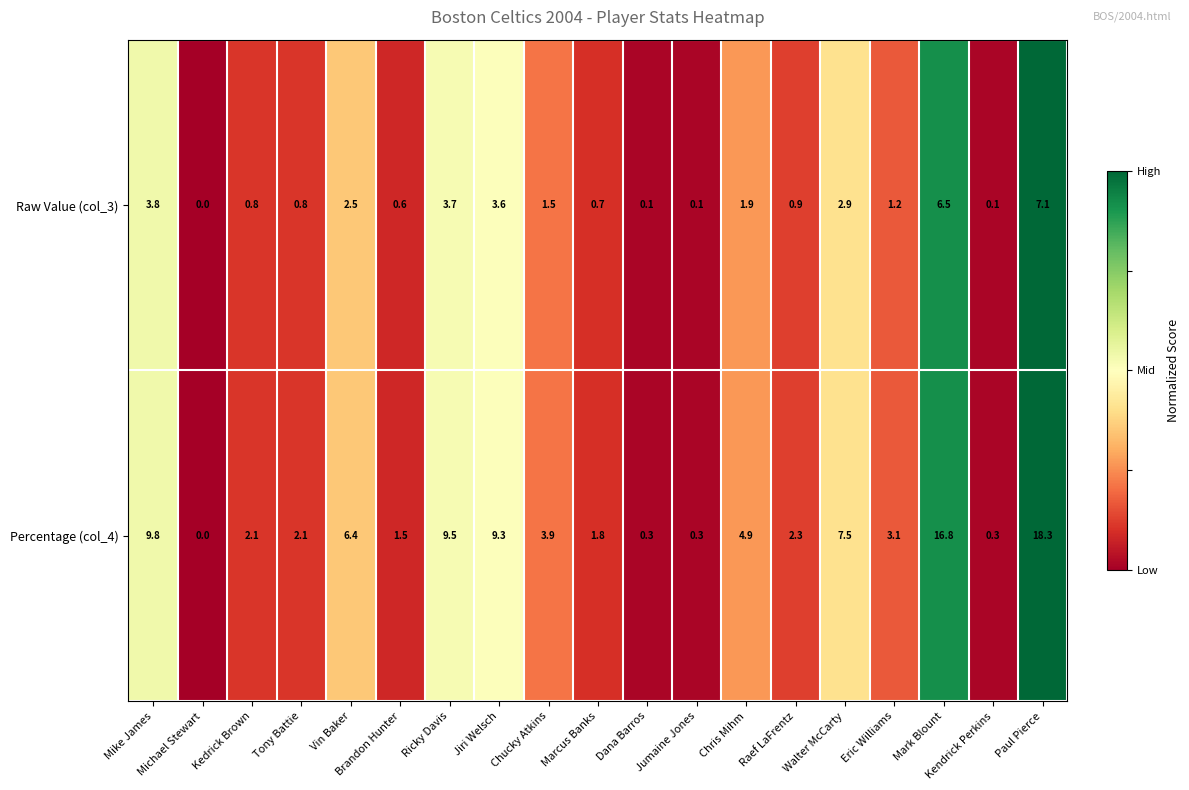

The Raw Value (col_3) series shows 2.0 at Eric Williams. True or false?

False